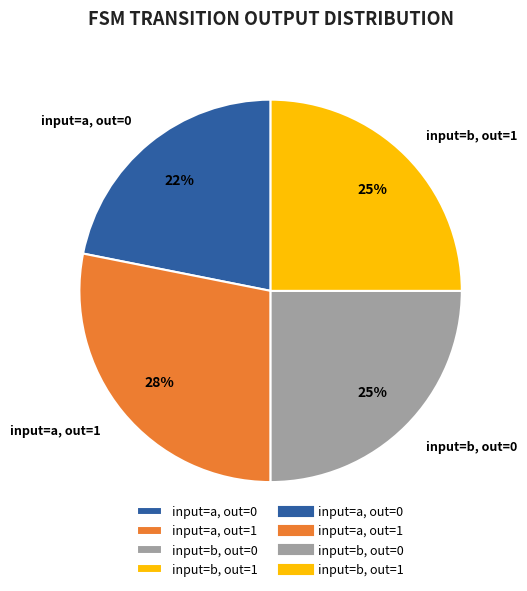

Does any single category account for the majority?

No